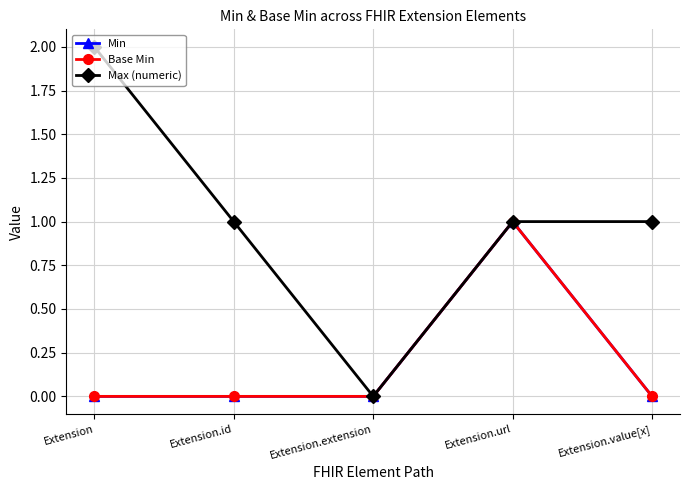

True or false: Base Min and Max (numeric) intersect in this chart.

False